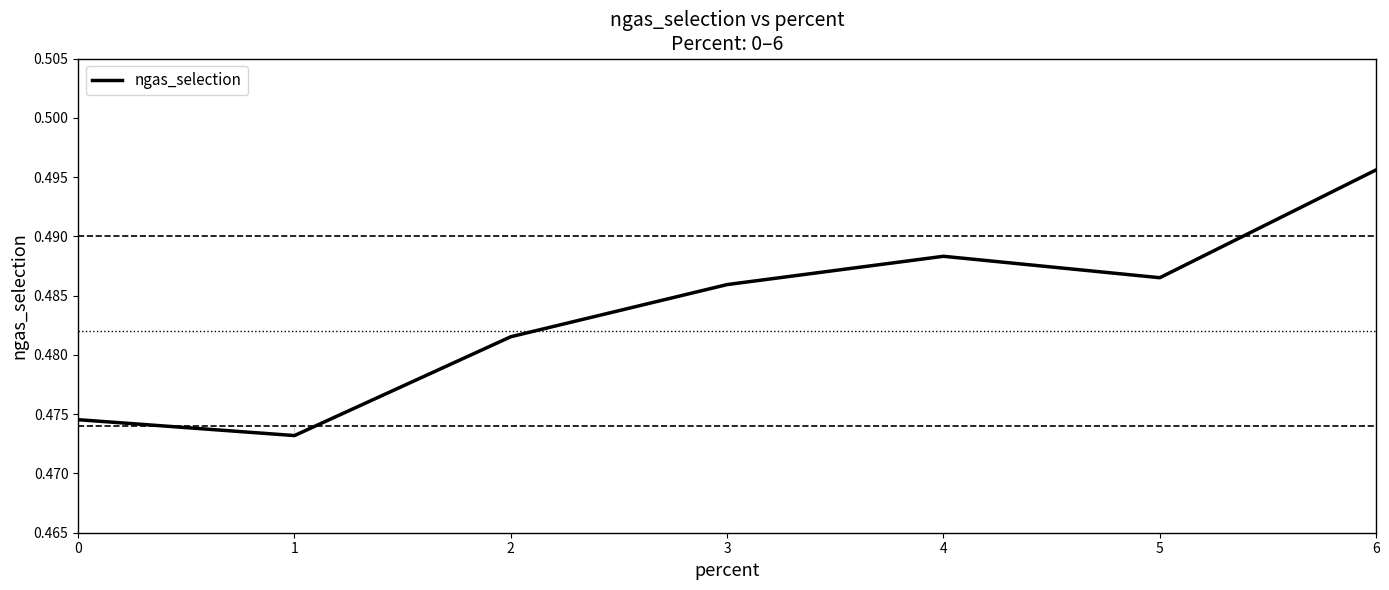

At which category does the data reach its first local peak?

4